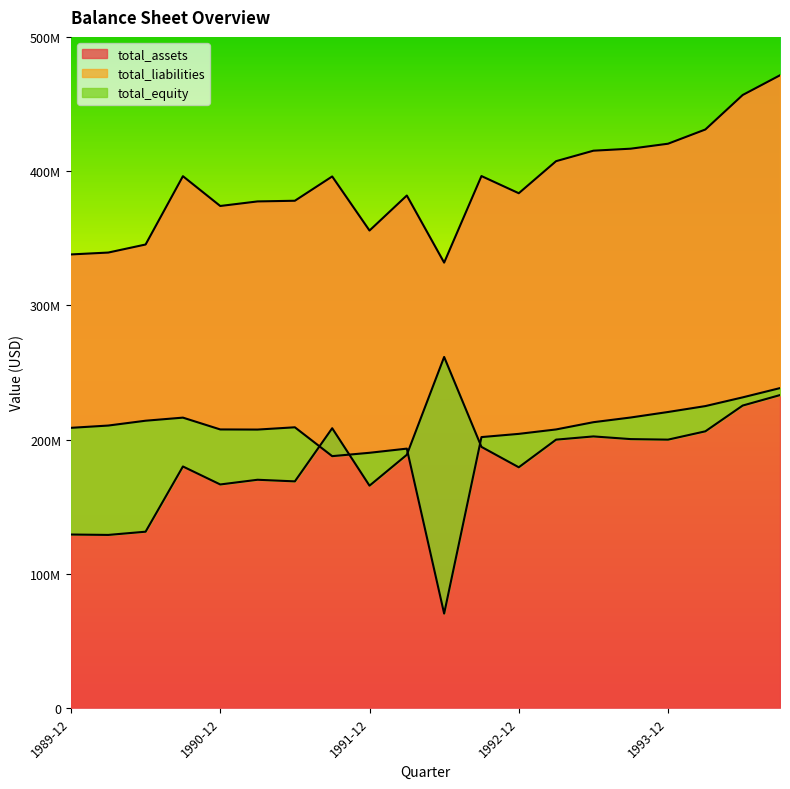

True or false: total_equity and total_assets intersect in this chart.

False